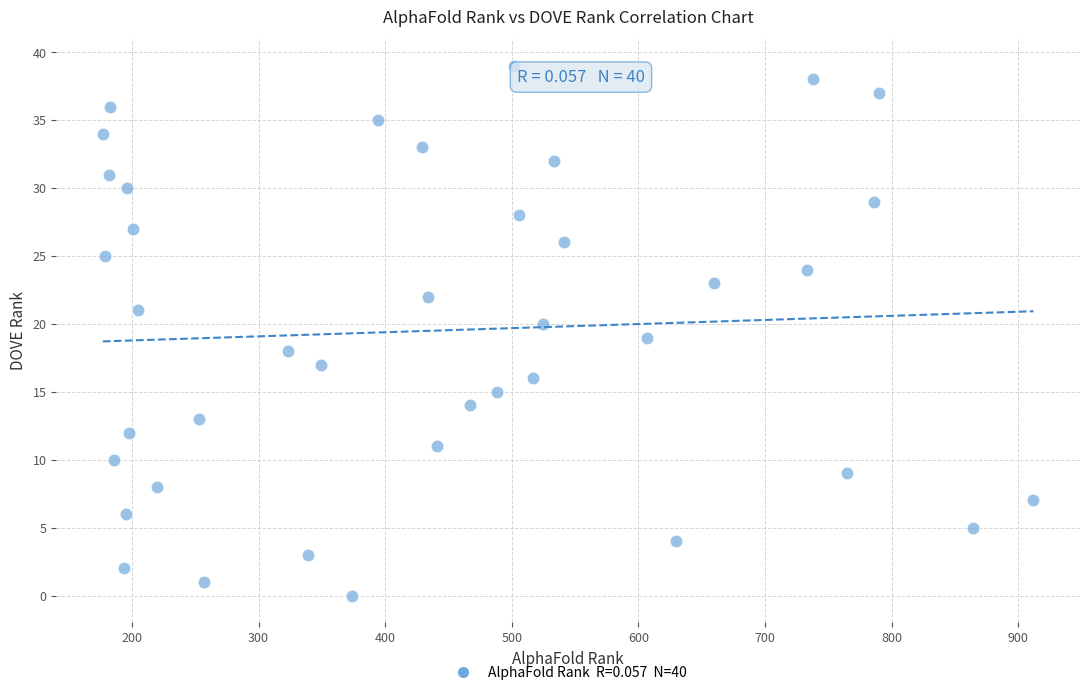

What is the range of X values (max minus min)?

735